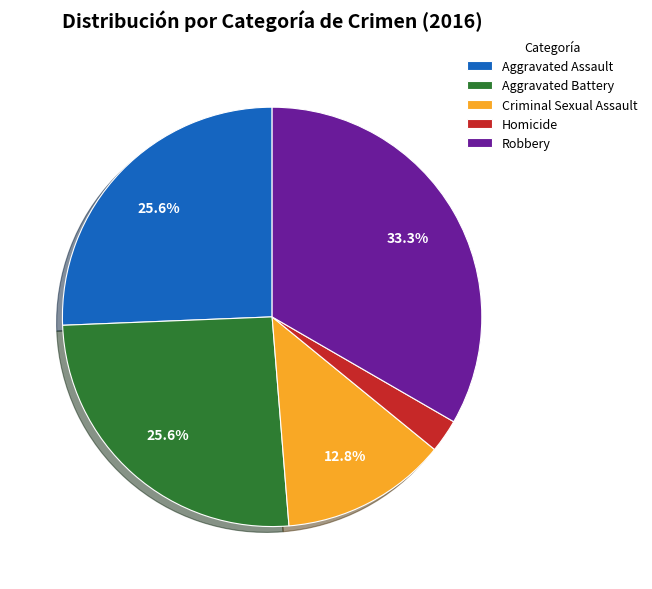

How much of the chart is everything except Aggravated Assault?

74.4%